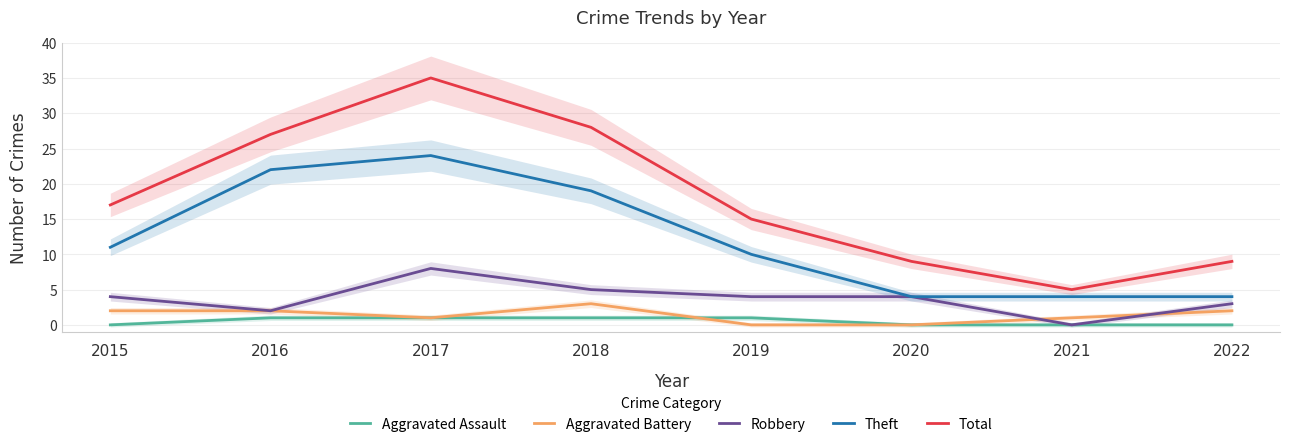

What is the difference between the Aggravated Battery values at 2016 and 2020?

2